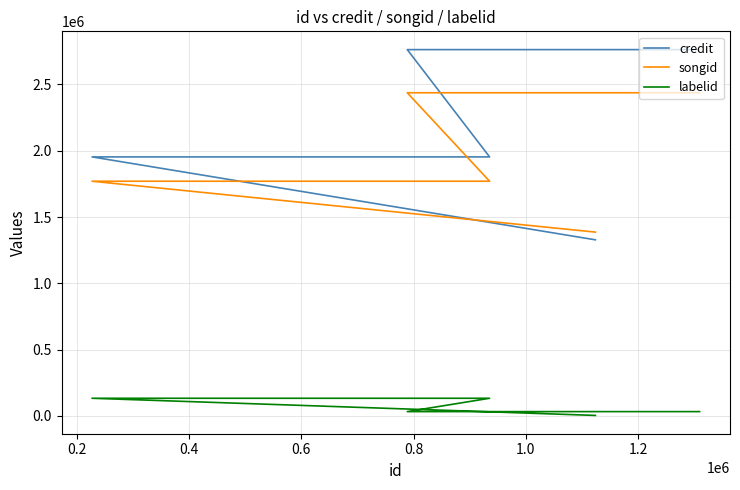

What is the difference between the second highest and minimum values in the labelid series?

129529